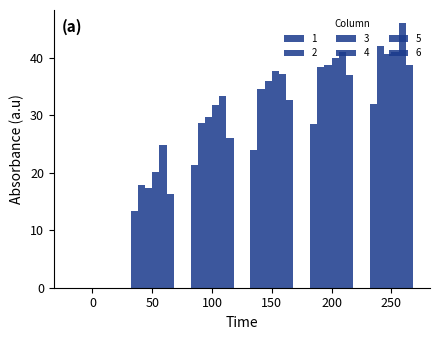

Which category has the highest value across all series?

250